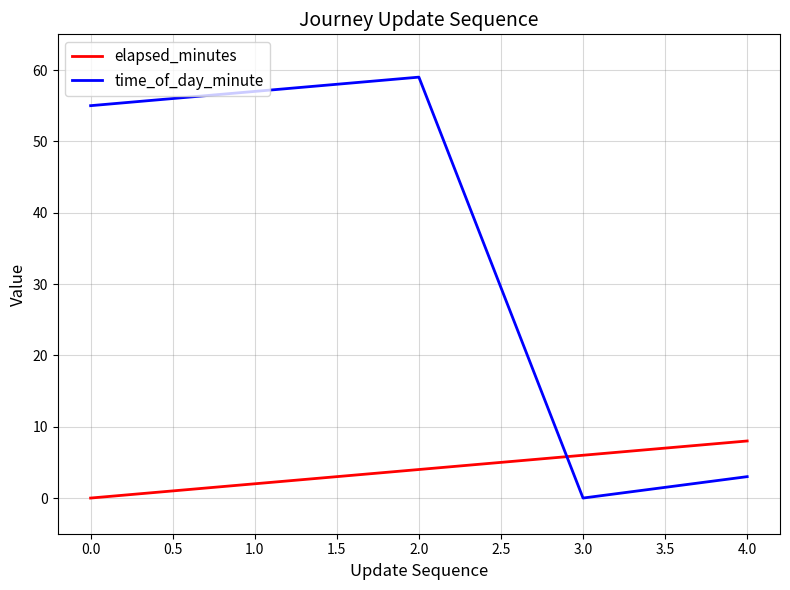

In time_of_day_minute, how many points are higher than both neighbors (excluding endpoints)?

1